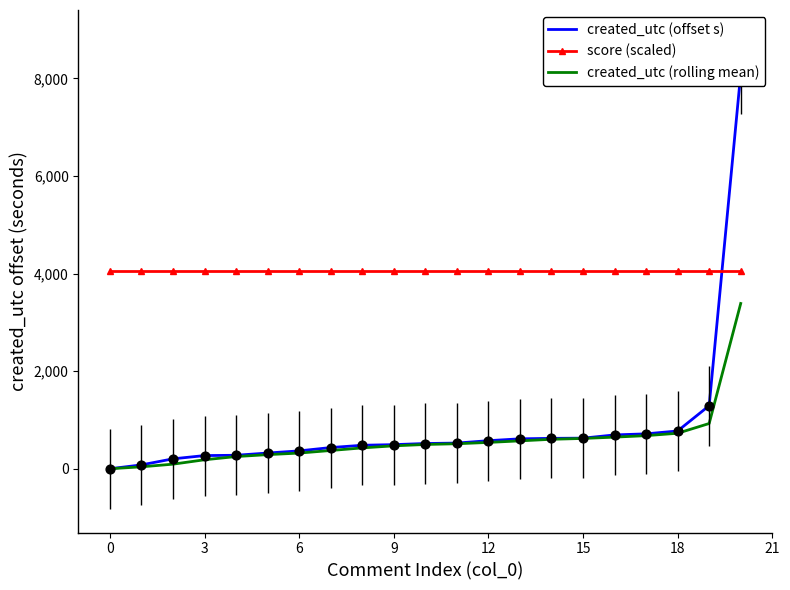

Which series contains the highest Y value?

created_utc (offset s)